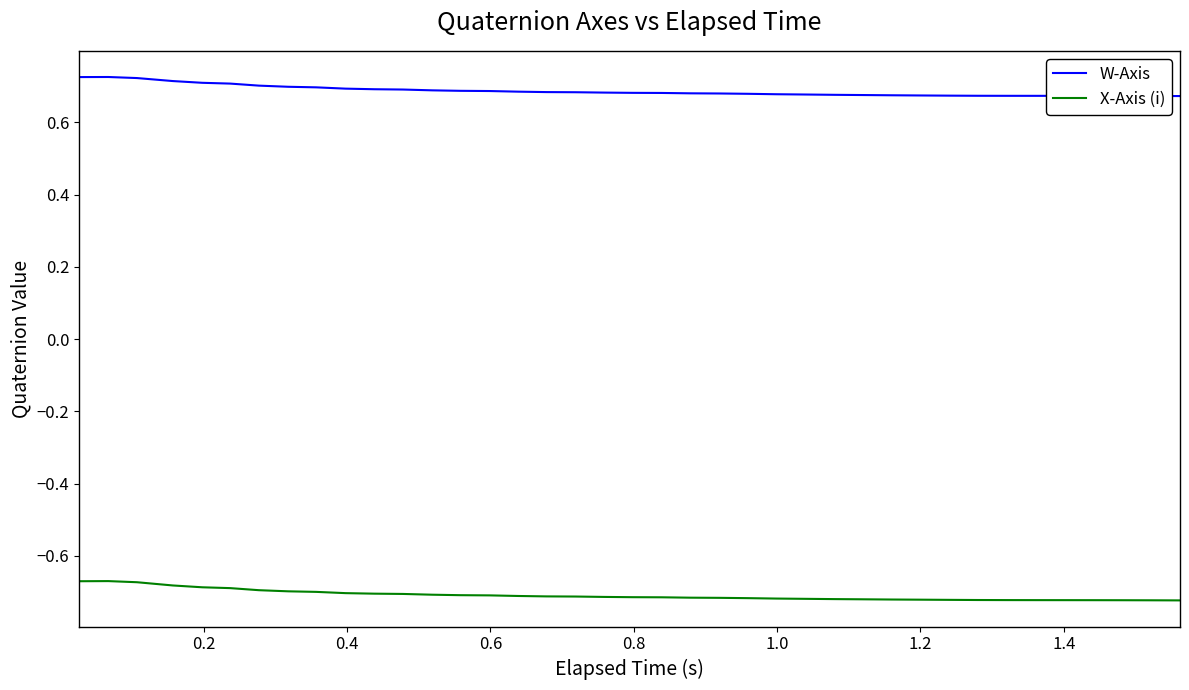

List the series in order of their overall mean, lowest first.

X-Axis (i), W-Axis